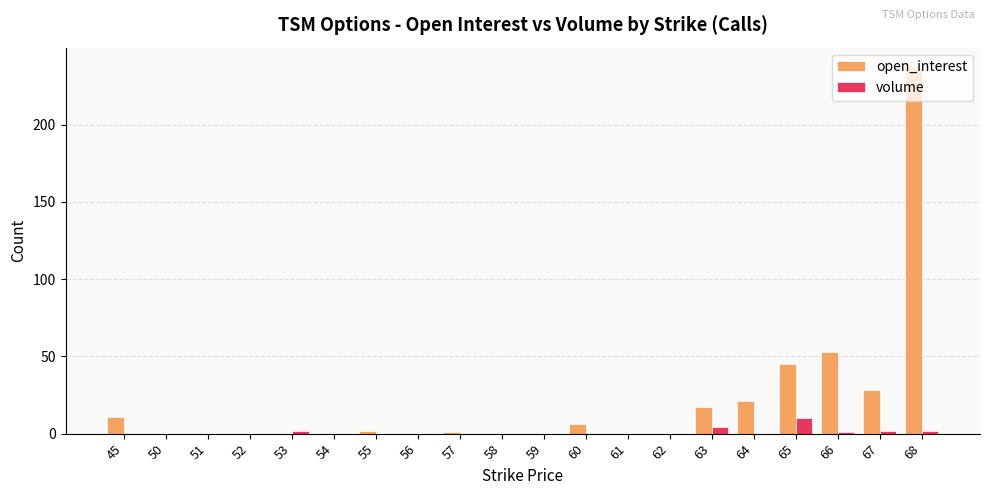

What is the sum of all volume values?

21